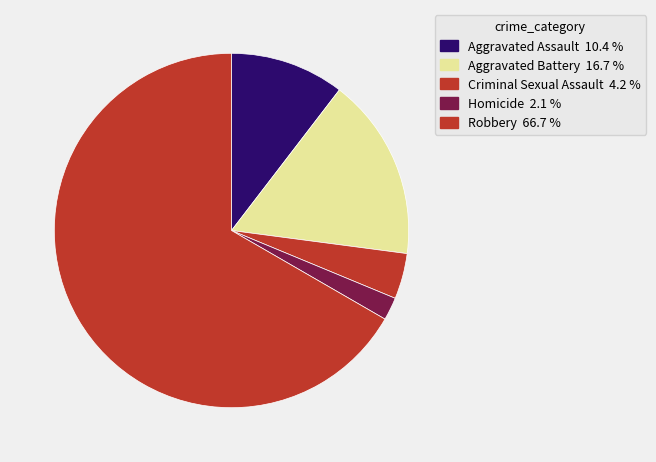

Which slice represents more than half of the pie?

Robbery